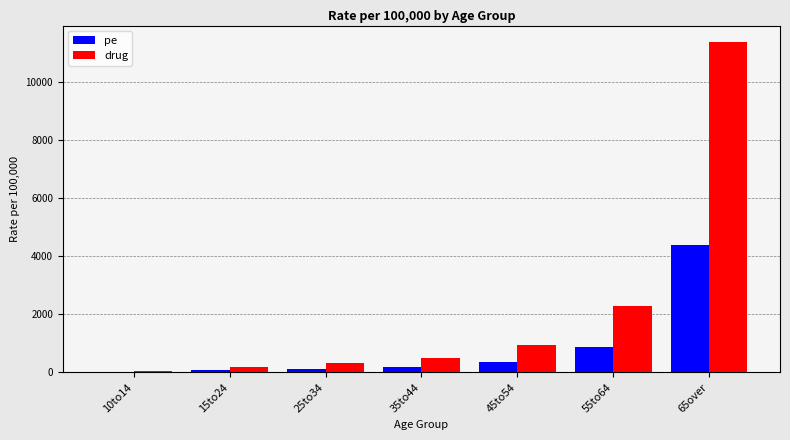

Between 35to44 and 45to54, which series saw the biggest shift?

drug